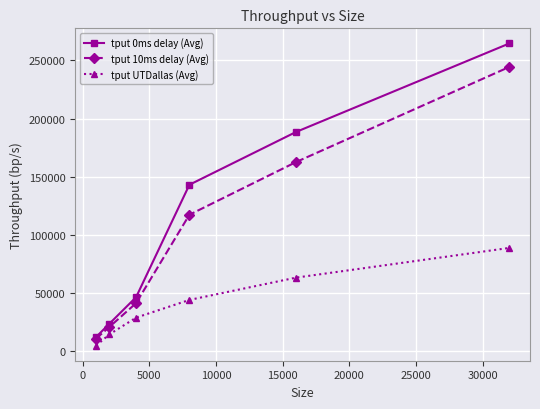

Rank the series by their maximum value, from highest to lowest.

tput 0ms delay (Avg), tput 10ms delay (Avg), tput UTDallas (Avg)